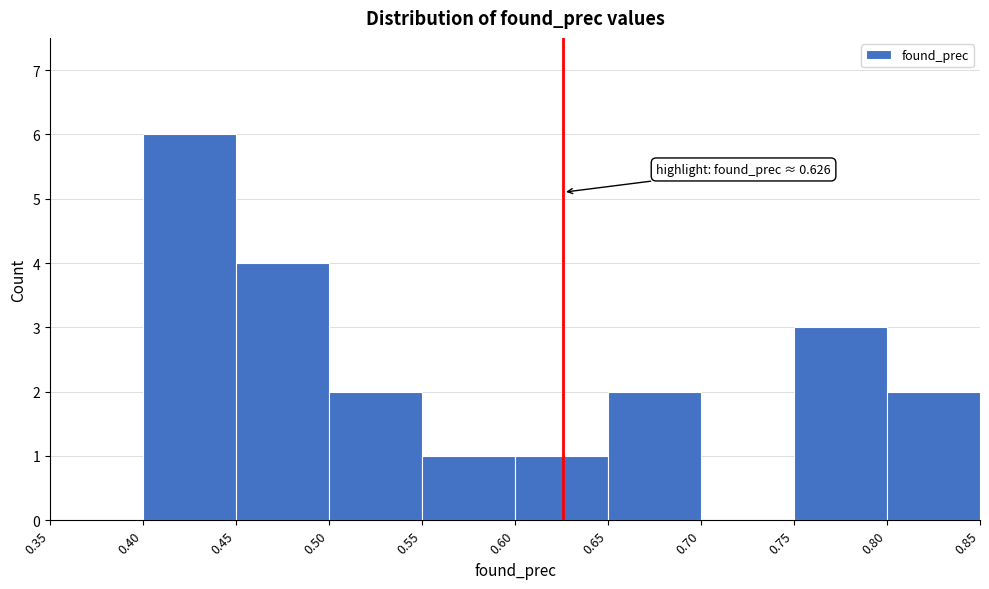

Over which range of the x-axis is the bar tallest?

0.40 to 0.45